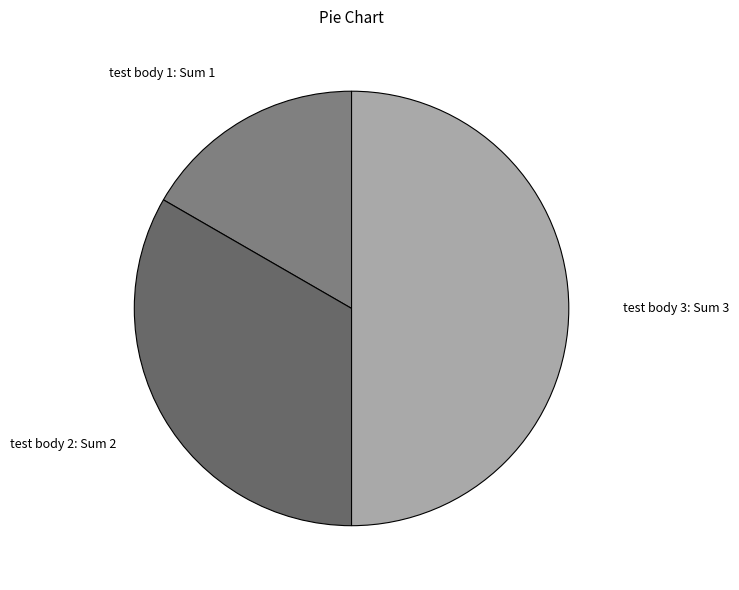

Count the number of slices in the pie.

3